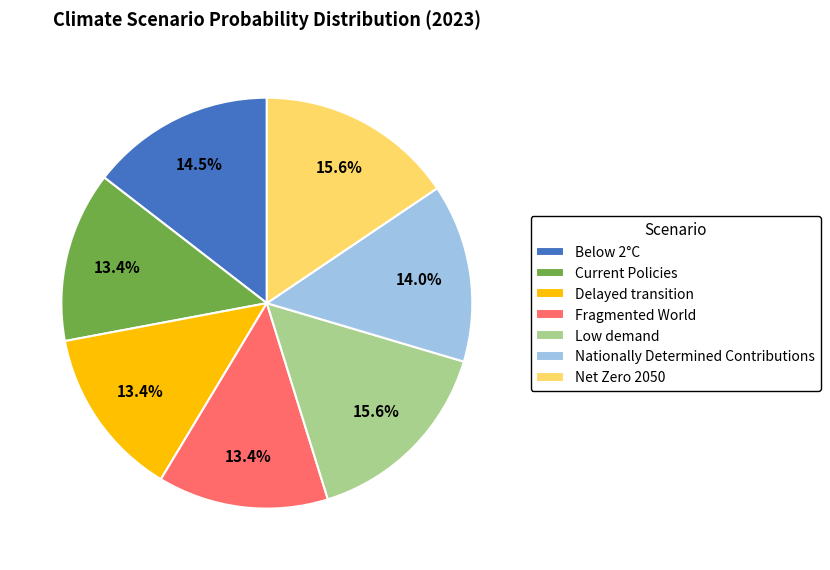

What percentage is the Current Policies slice, to the nearest percent?

13%